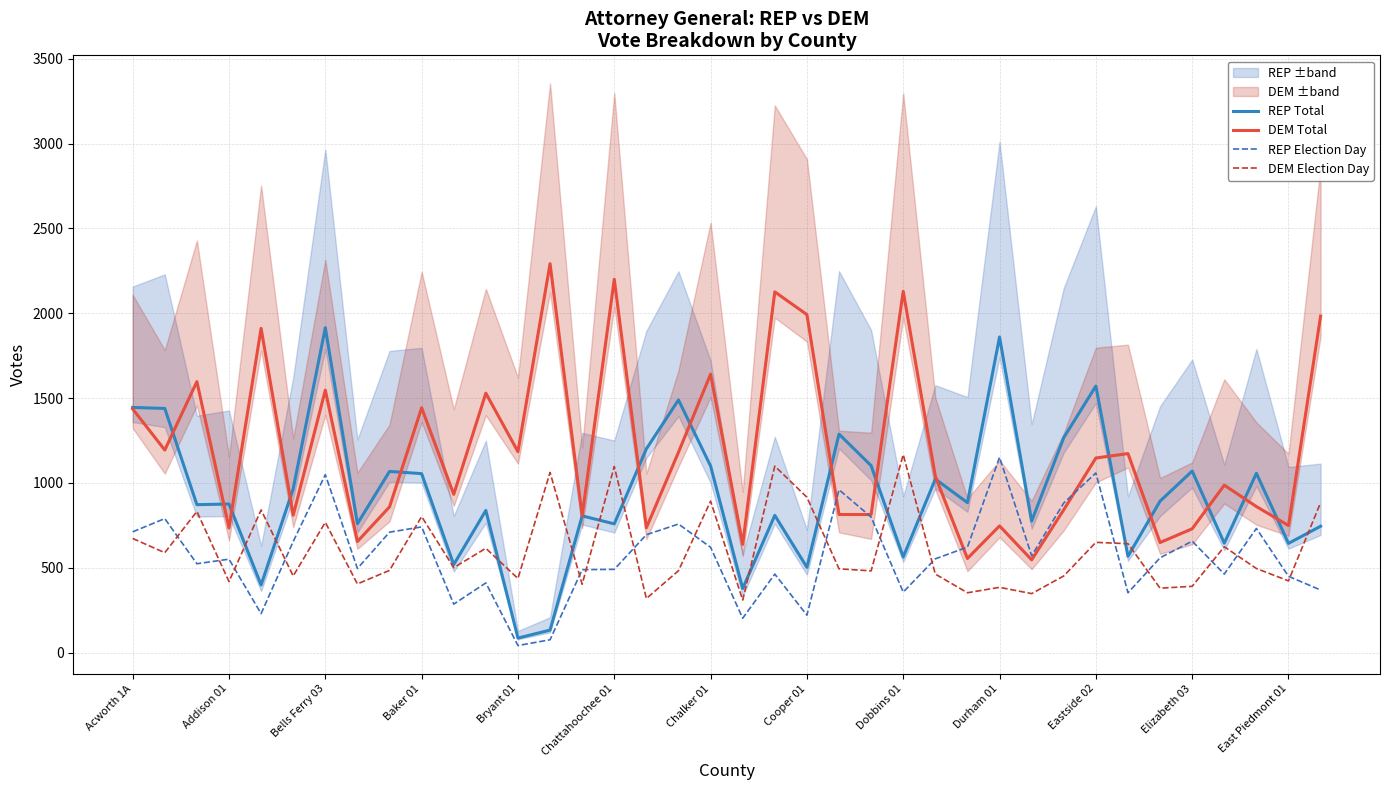

Reading right to left, list all the values displayed in this chart.

REP Total: 745	644	1057	645	1070	893	568	1571	1267	775	1860	884	1023	564	1102	1288	503	809	378	1100	1489	1201	759	806	133	86	838	519	1055	1068	760	1915	966	399	876	872	1439	1445
DEM Total: 1983	749	861	987	730	649	1173	1147	842	547	747	555	1039	2129	814	814	1992	2126	638	1641	1181	736	2200	806	2292	1184	1529	933	1443	859	655	1547	810	1911	735	1597	1194	1436
REP Election Day: 369	450	732	463	657	559	353	1059	882	571	1151	622	553	357	799	960	221	463	203	621	758	695	491	489	76	42	411	286	741	710	496	1049	655	230	551	524	790	712
DEM Election Day: 884	423	496	624	391	380	642	650	452	348	385	353	463	1167	482	494	916	1099	310	893	483	319	1097	403	1062	437	615	501	802	485	405	768	452	841	419	832	589	673